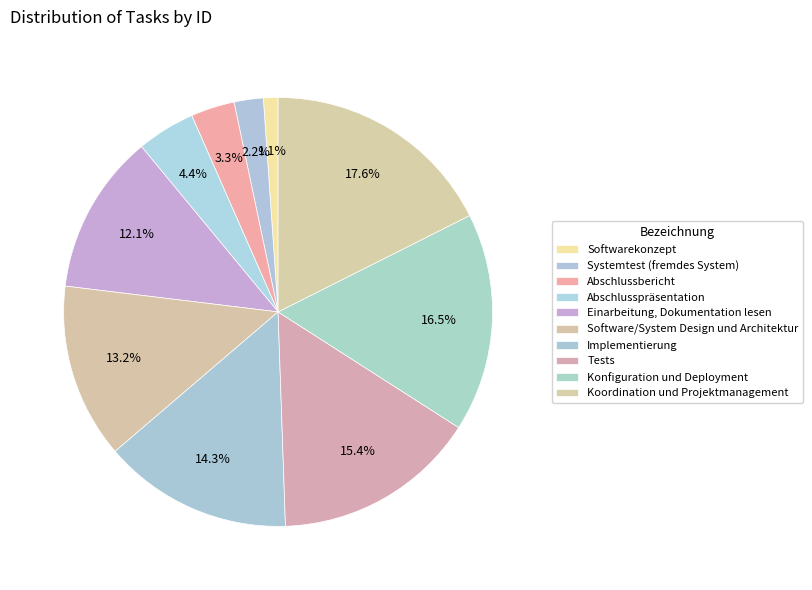

Count the number of slices in the pie.

10